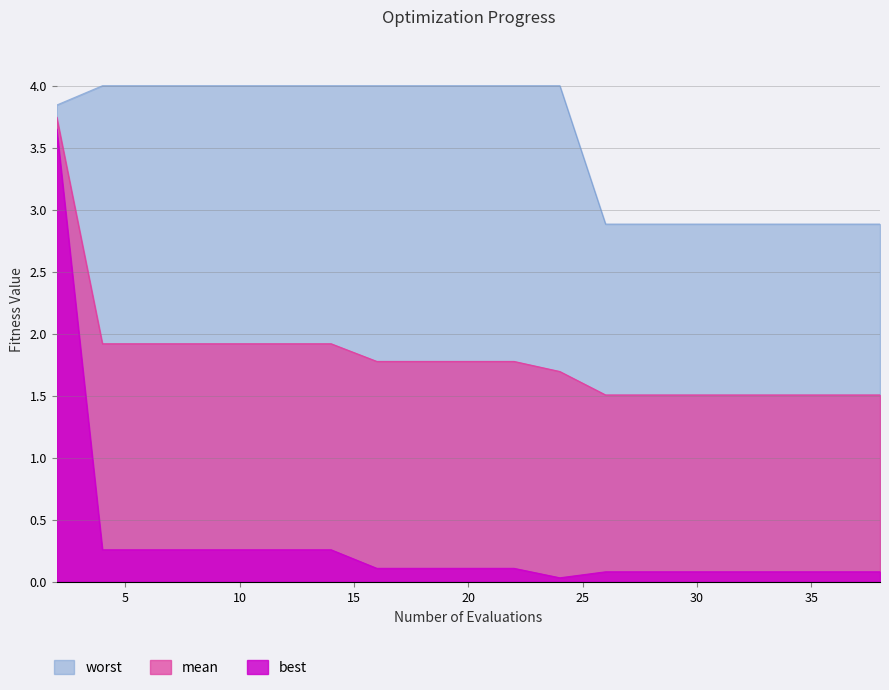

What are all the series names shown in the legend?

worst, mean, best